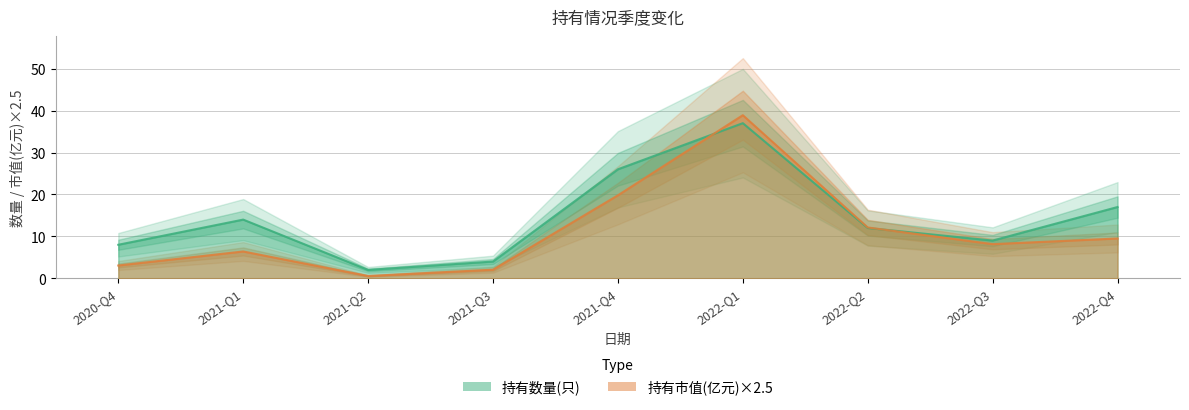

What is the label of the 3rd point from the left?

2021-Q2